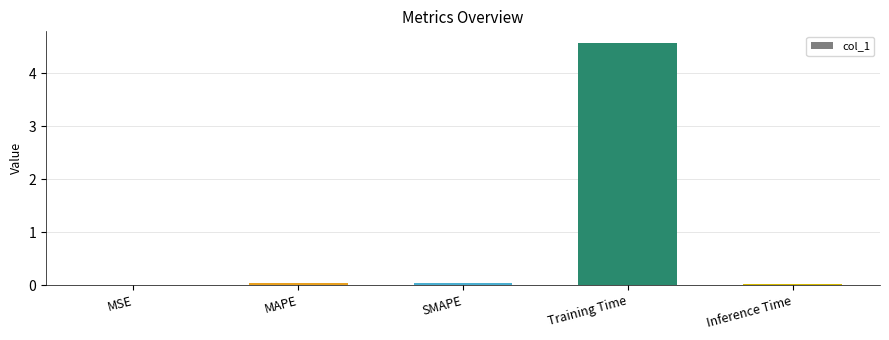

Count the number of categories in the chart.

5